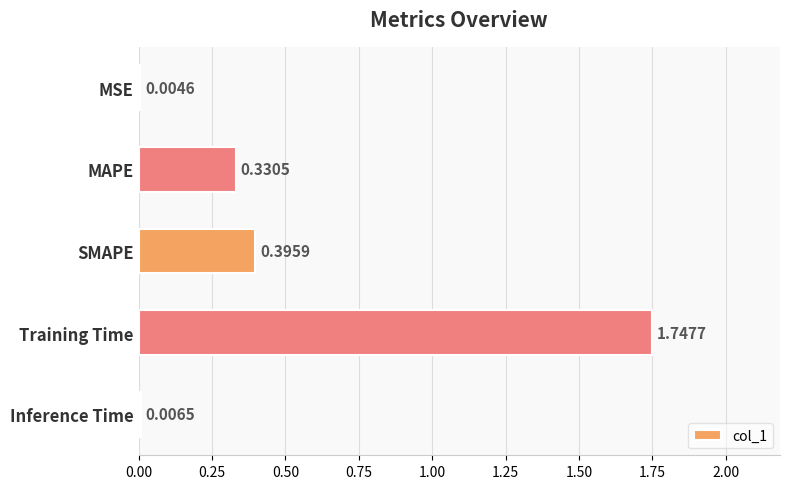

What is the sum of all values?

2.5